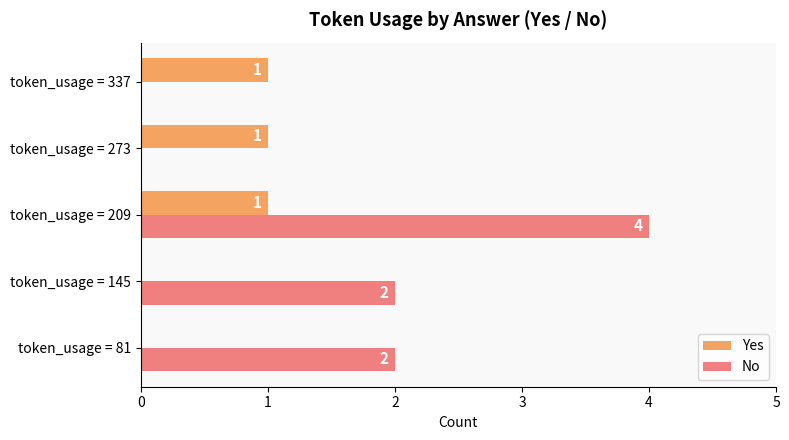

At which category does the chart reach its peak across all series?

token_usage = 209